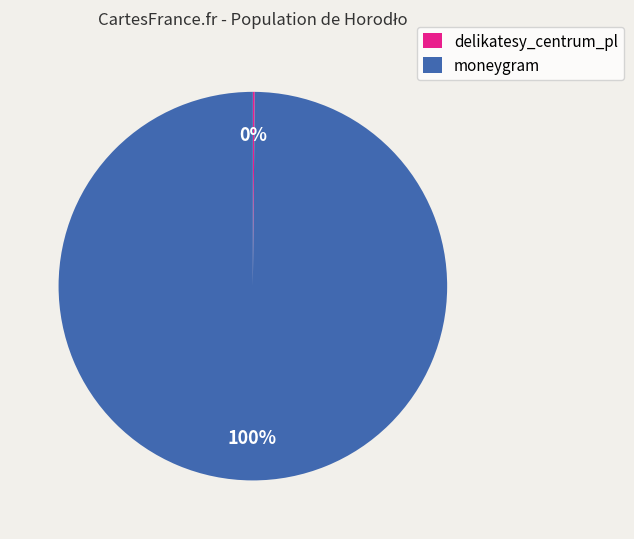

What is the largest slice in the pie chart?

moneygram